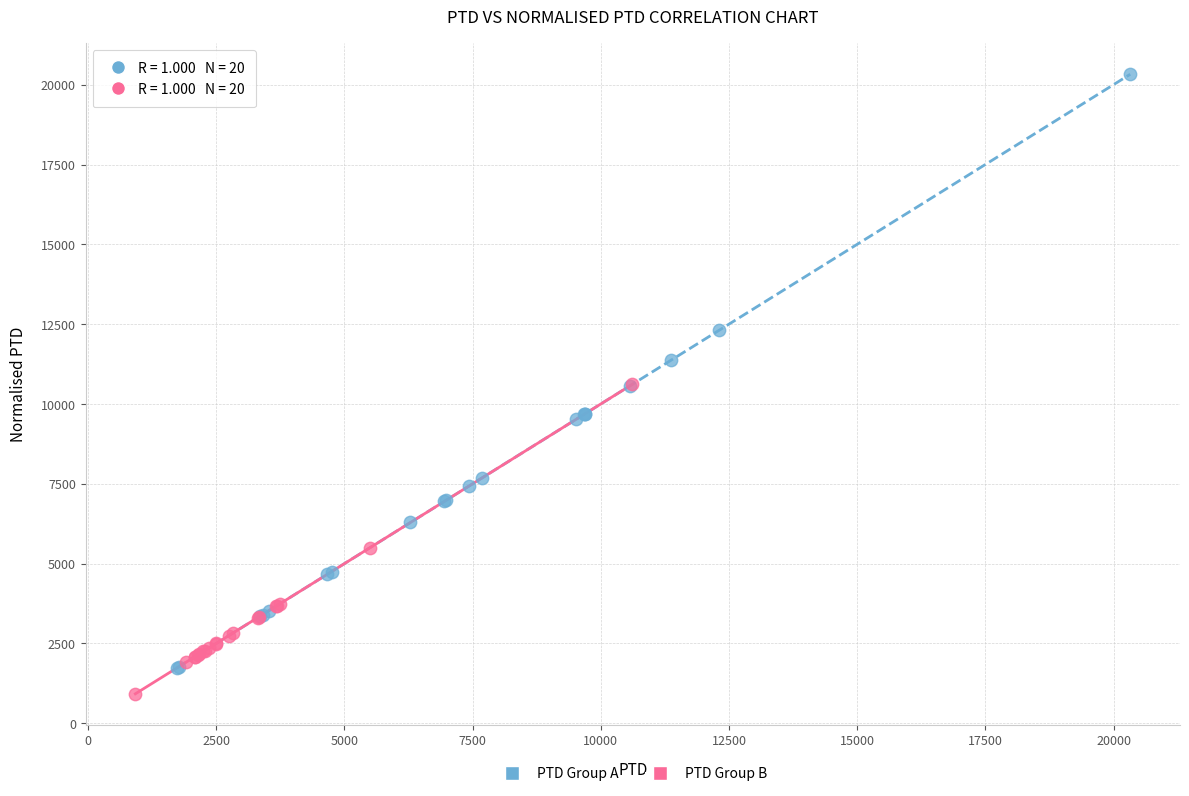

Which series has the widest spread of Y values?

PTD Group A